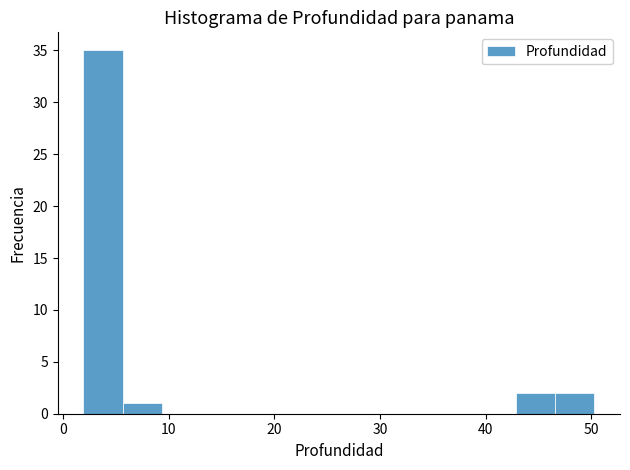

Around what value on the x-axis is the tallest bar? Give the approximate position of its centre, as read against the axis.

4